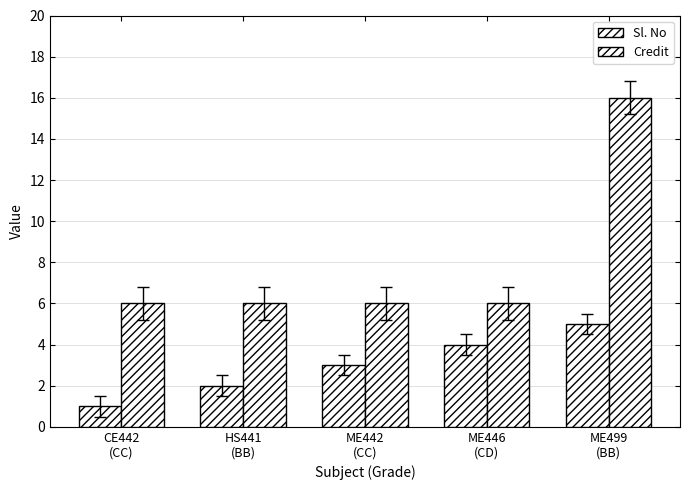

What is the value of the Credit bar at the 2nd from the left?

6